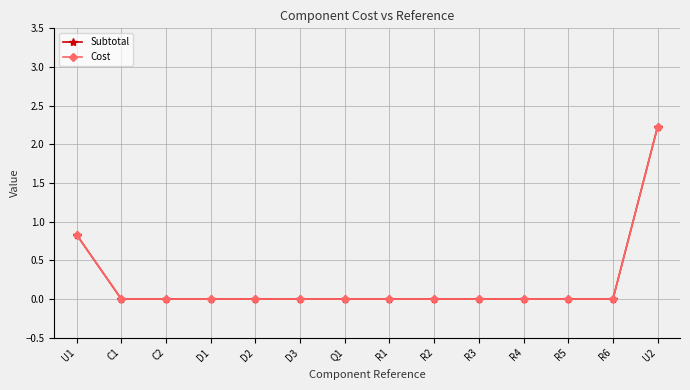

The value of Subtotal at D1 is -1.5. True or false?

False